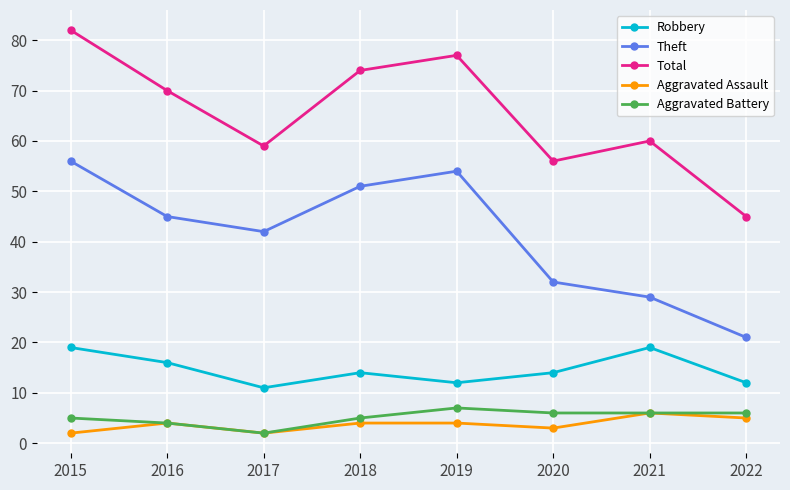

Does the chart have visible grid lines?

Yes